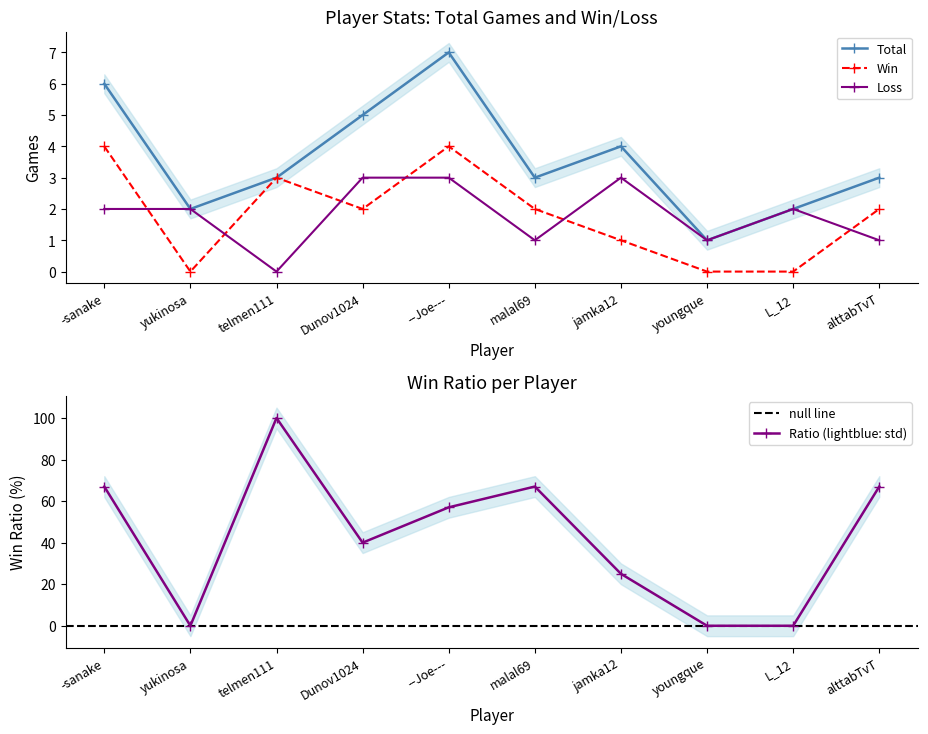

The Total series shows 3 at alttabTvT. True or false?

True